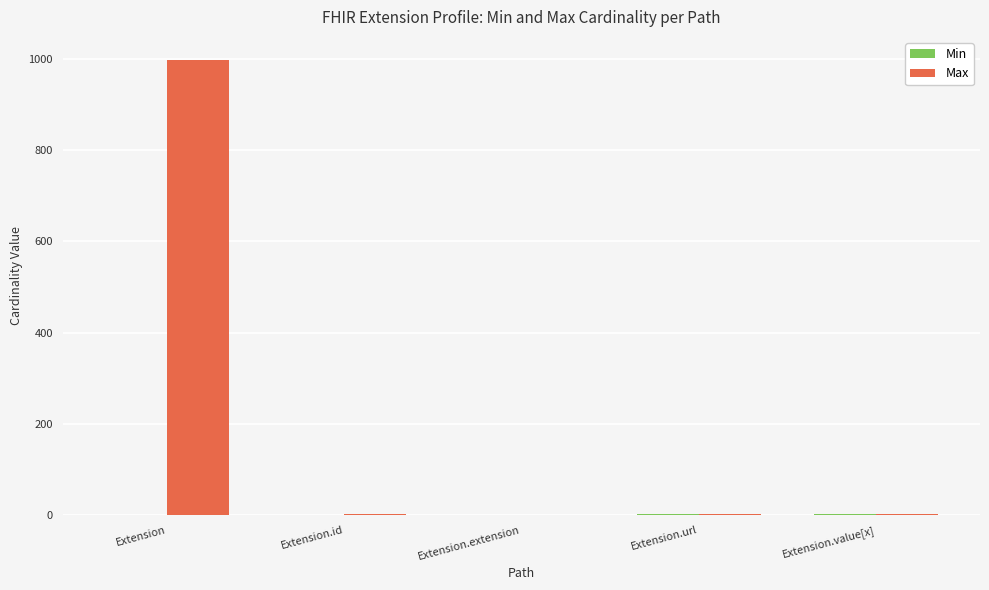

What is the highest value of the Max series?

999